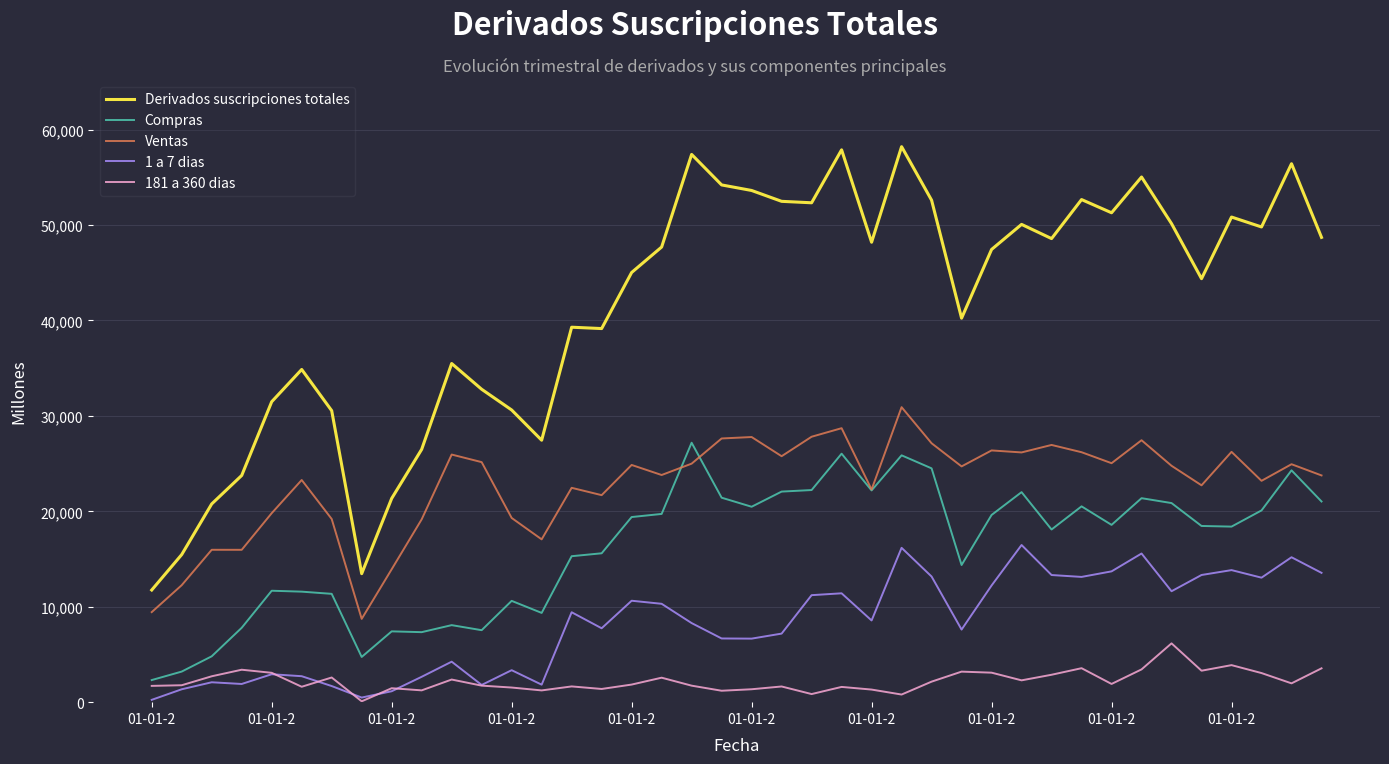

Which series has the largest total across all categories?

Derivados suscripciones totales